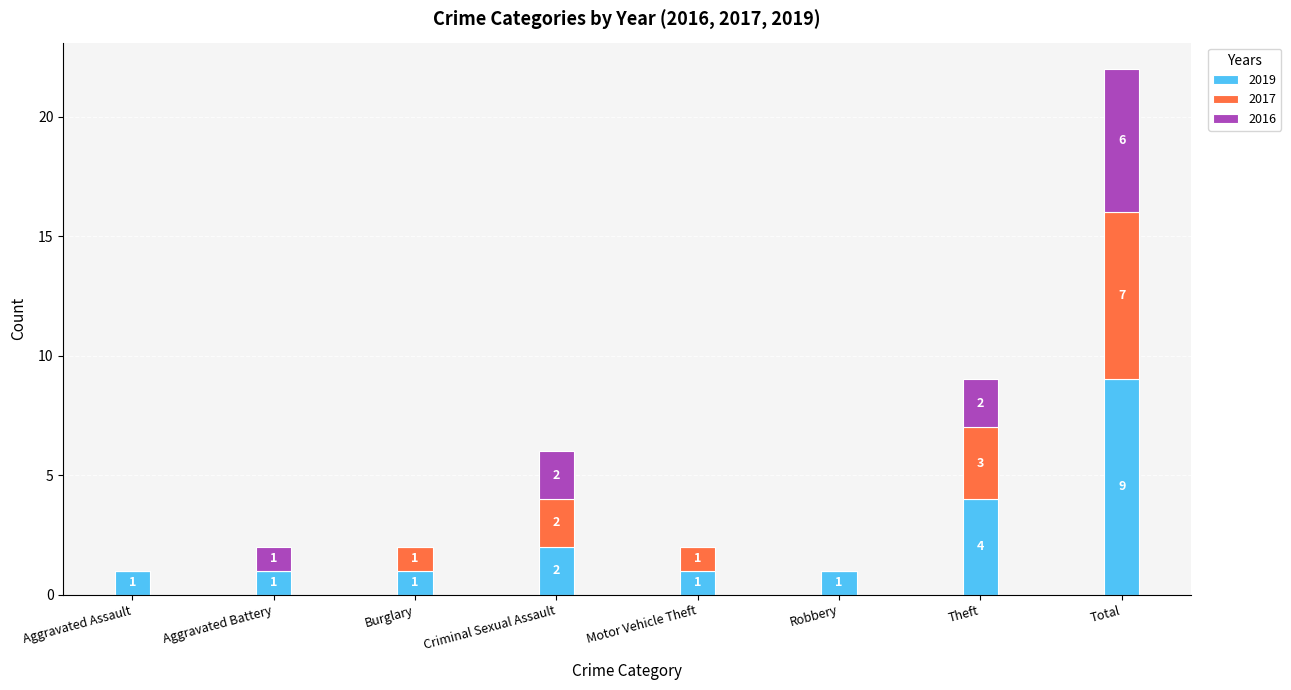

Reading left to right, list the values for the 2019 series.

Aggravated Assault=1	Aggravated Battery=1	Burglary=1	Criminal Sexual Assault=2	Motor Vehicle Theft=1	Robbery=1	Theft=4	Total=9